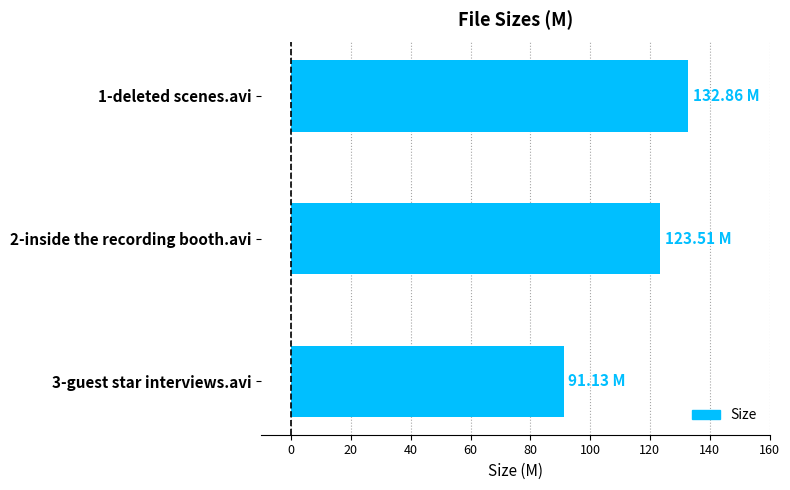

What is the difference between the maximum and minimum values?

41.7